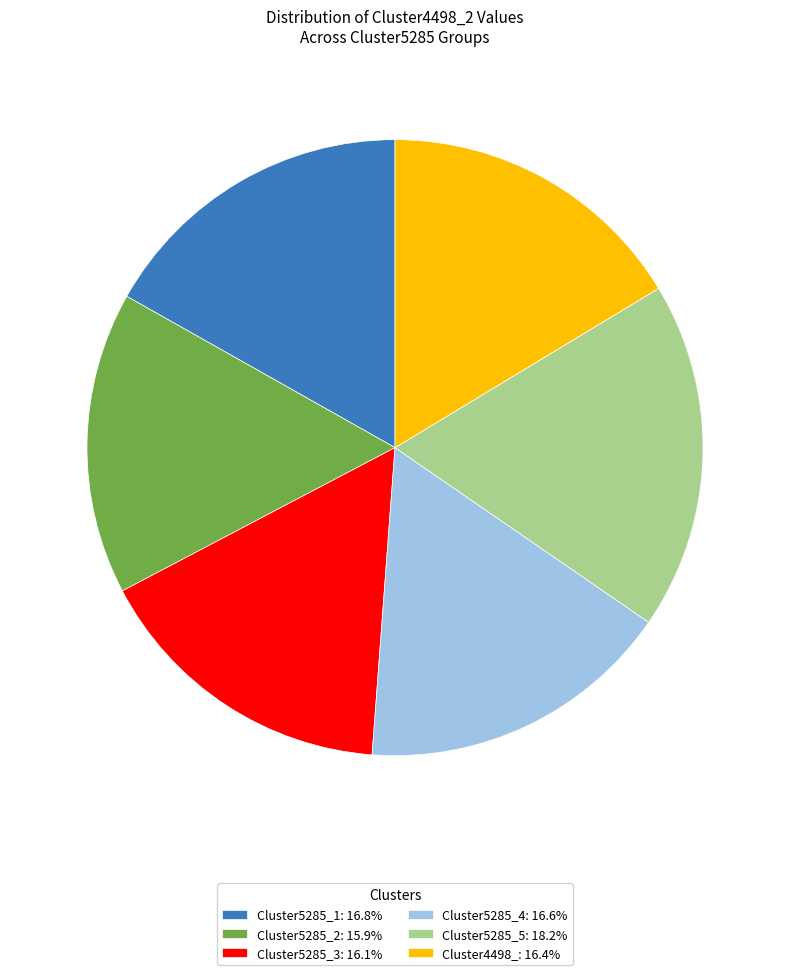

Is there a majority slice in this chart?

No